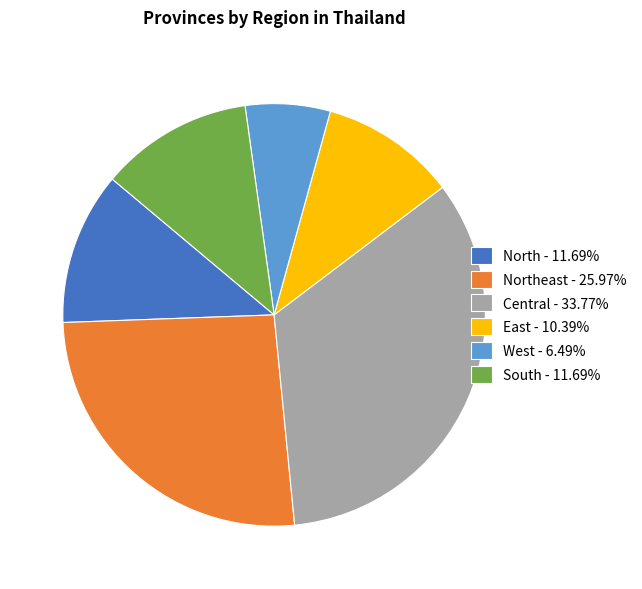

Do Northeast - 25.97% and West - 6.49% together represent more than half of the pie?

No